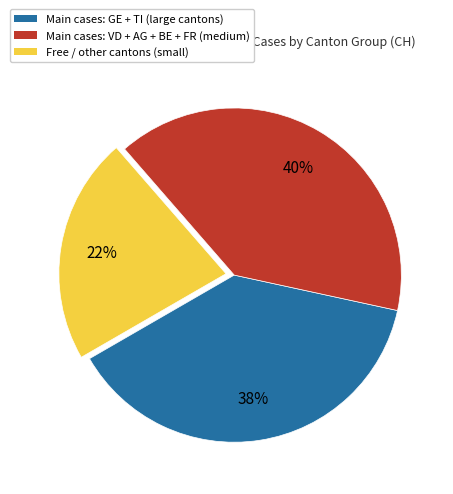

Is there any slice that represents more than half of the pie?

No